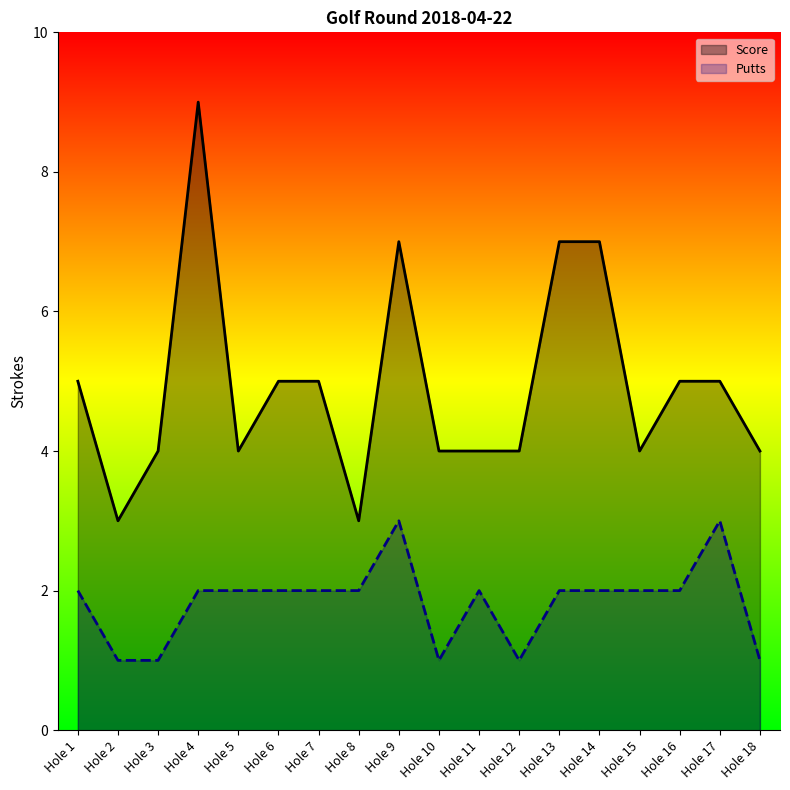

In Putts, how many points are higher than both neighbors (excluding endpoints)?

3